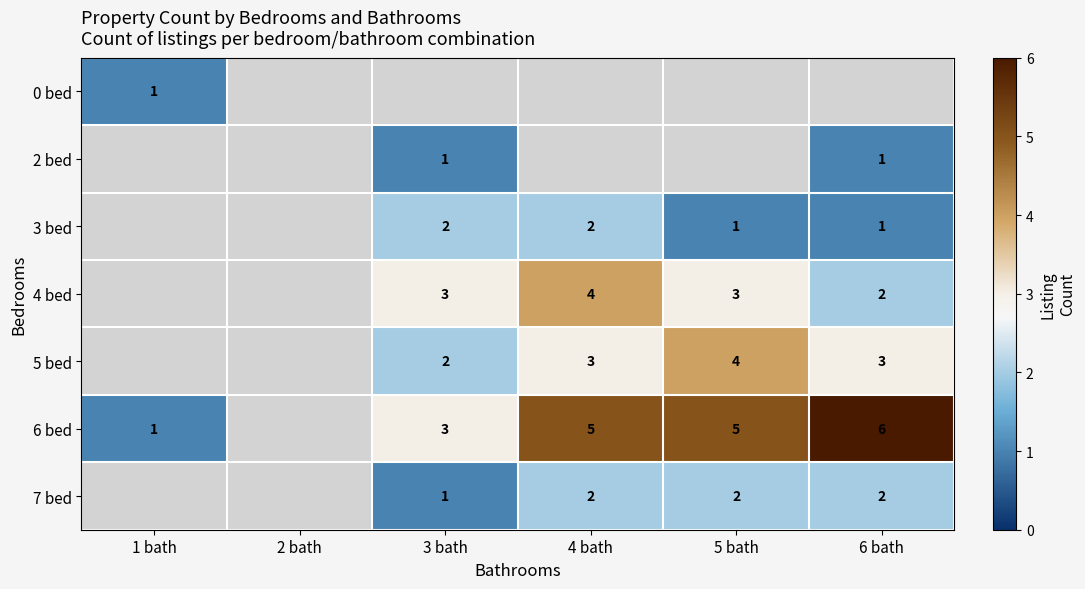

Is the value of 6 bed at 3 bath greater than the value of 3 bed at 5 bath?

Yes